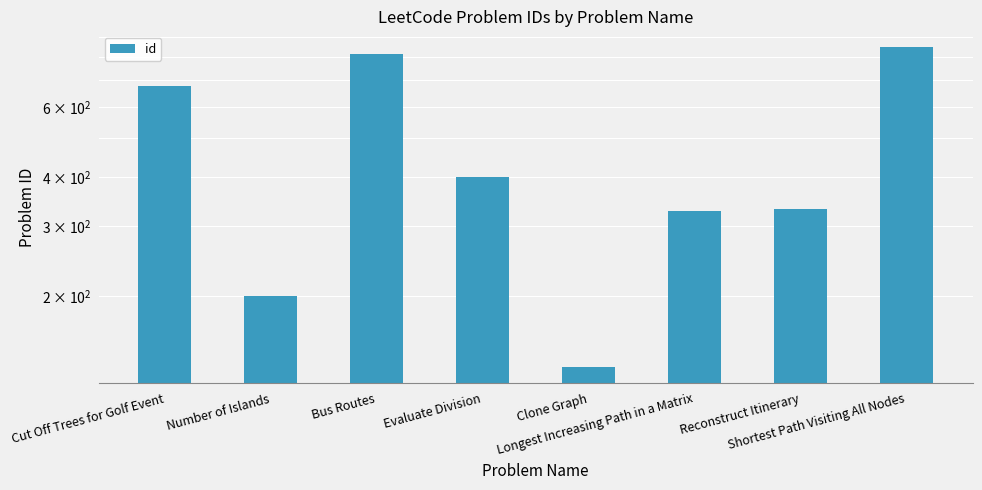

Between Number of Islands and Cut Off Trees for Golf Event, which is larger?

Cut Off Trees for Golf Event